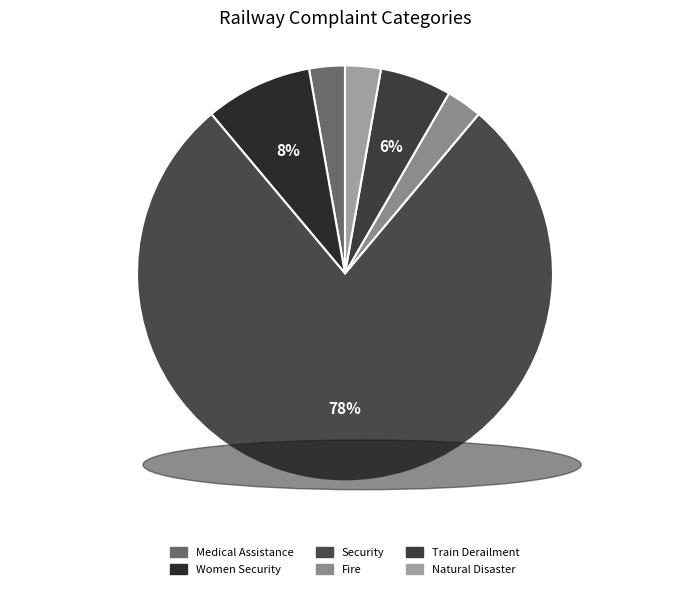

Is Security the majority of the pie?

Yes